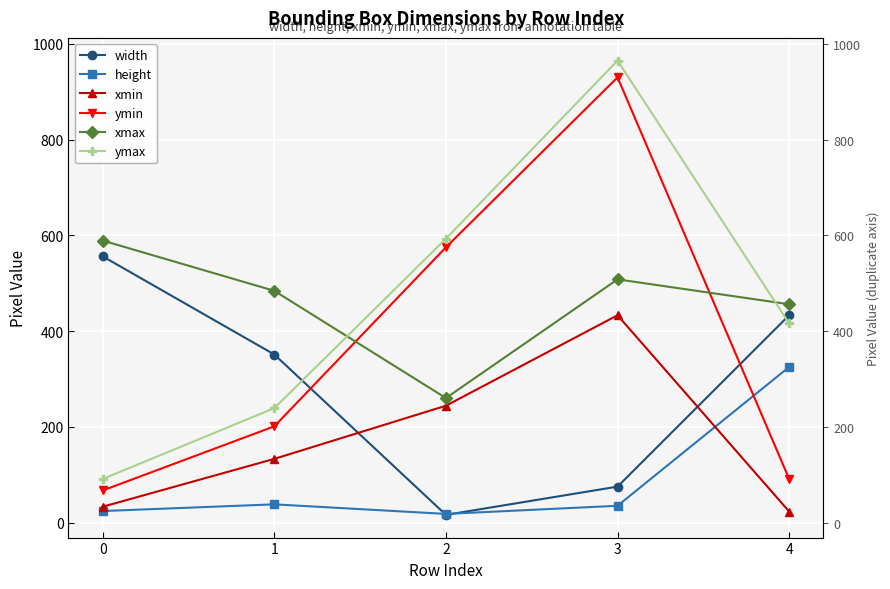

What is the value of the xmin point at the 1st from the left?

33